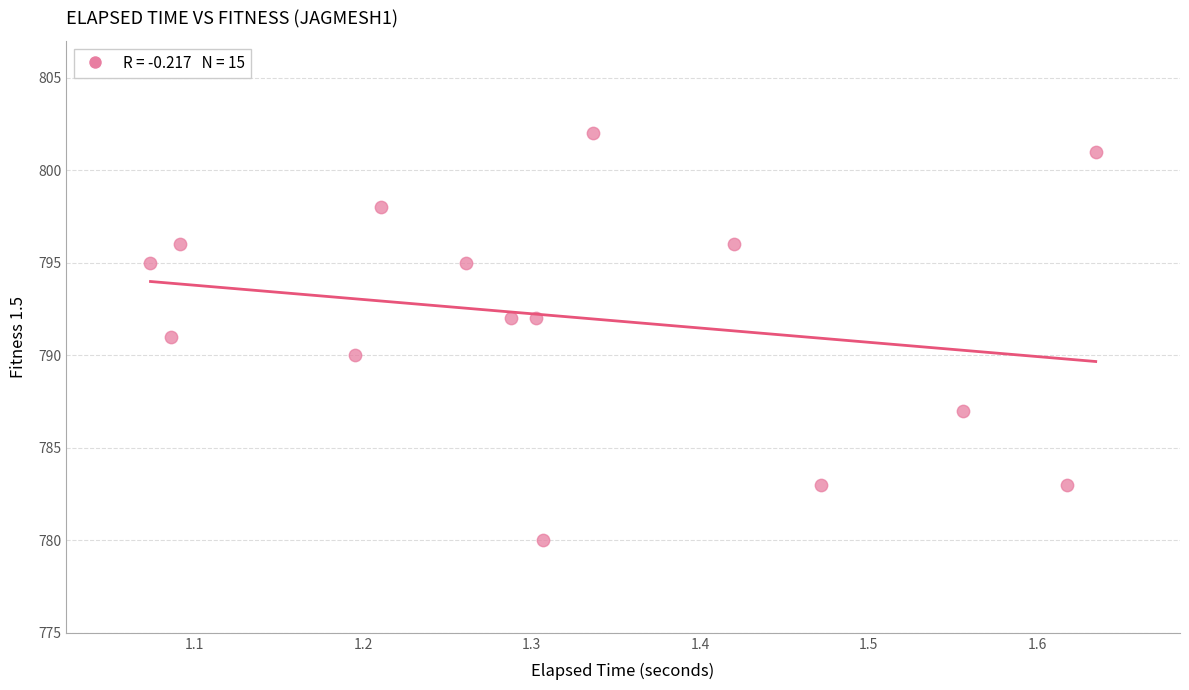

What is the range of Y values (max minus min)?

22